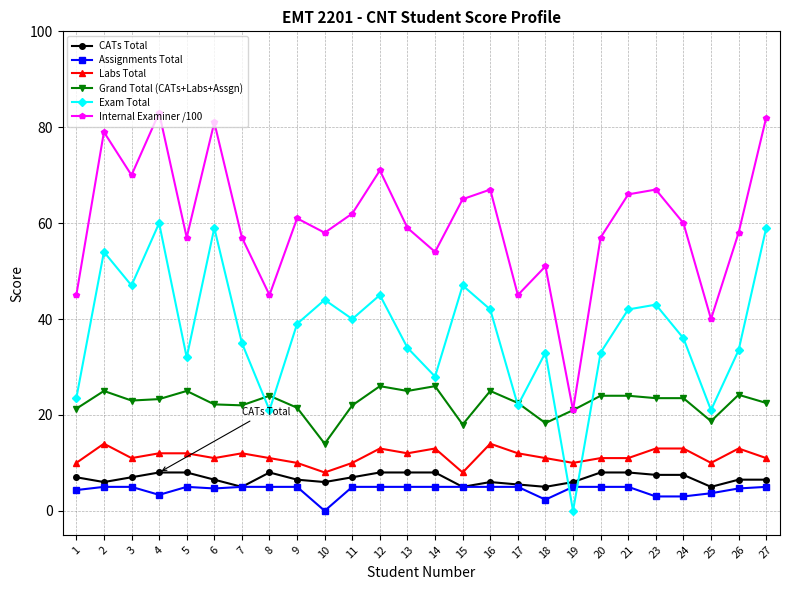

True or false: Labs Total and CATs Total intersect in this chart.

False